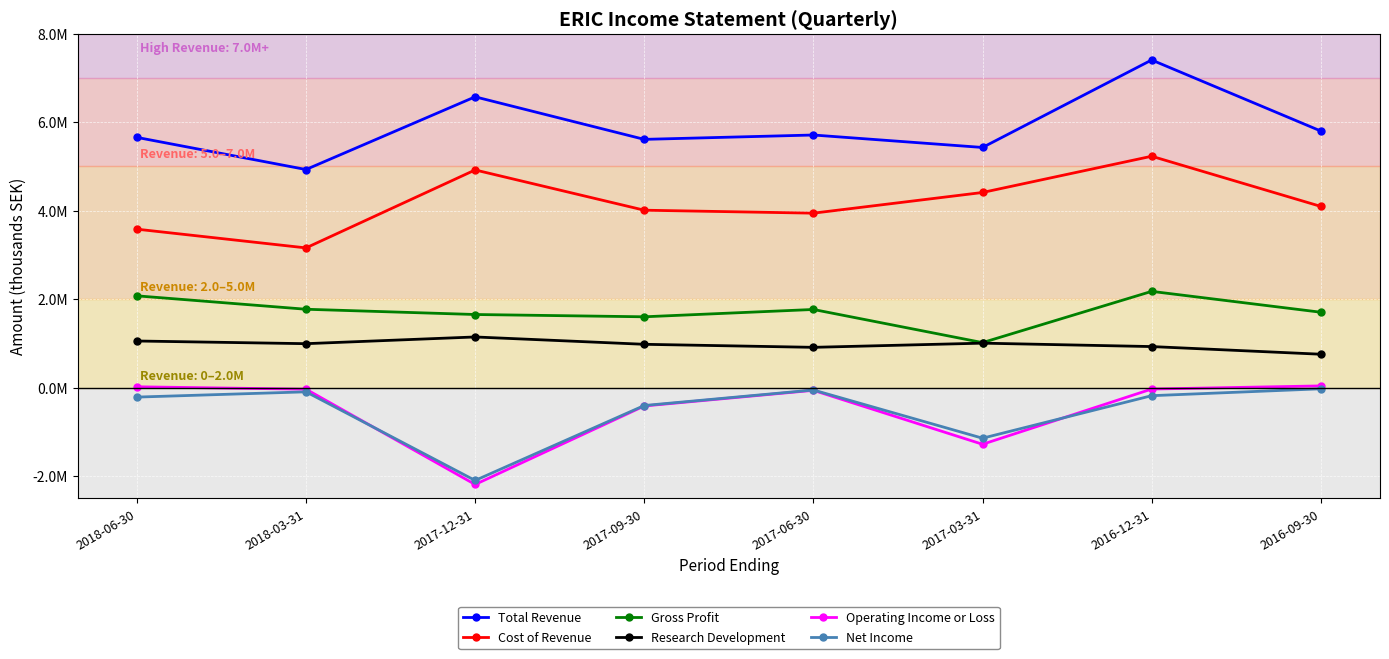

Does the chart display data point markers on the line(s)?

Yes